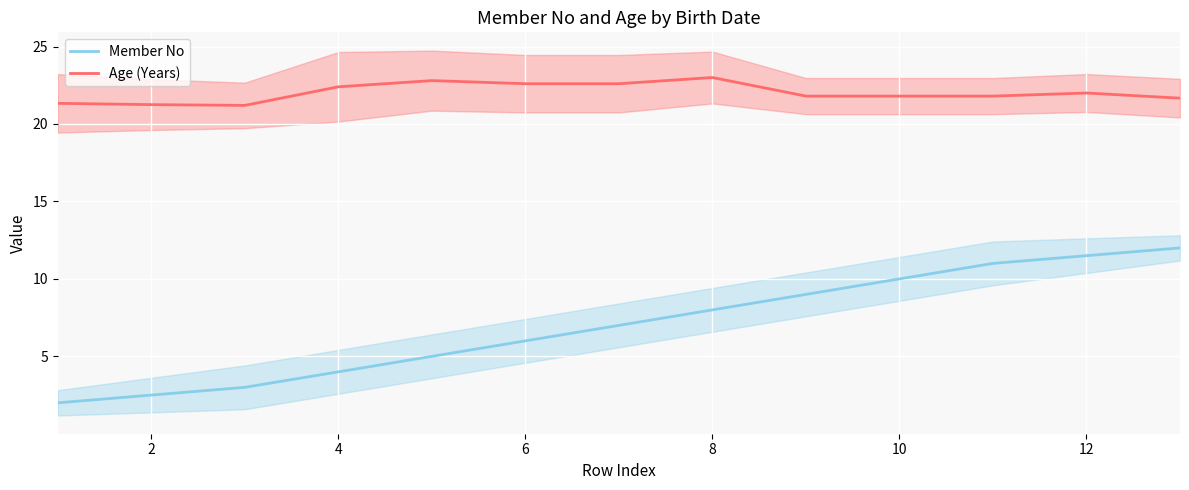

The value of Age (Years) at 2 is 21.2. True or false?

True